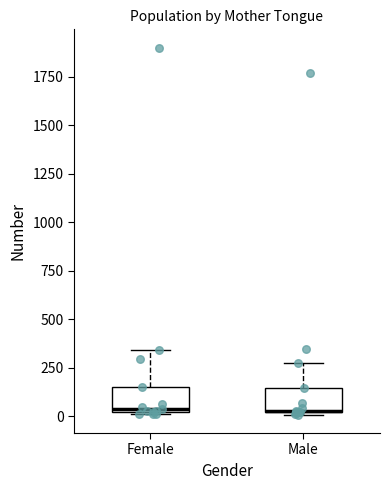

Where does the upper whisker of the box for Male end on the y-axis? The values are not printed on the chart, so give them approximately, as read against the axis.

250